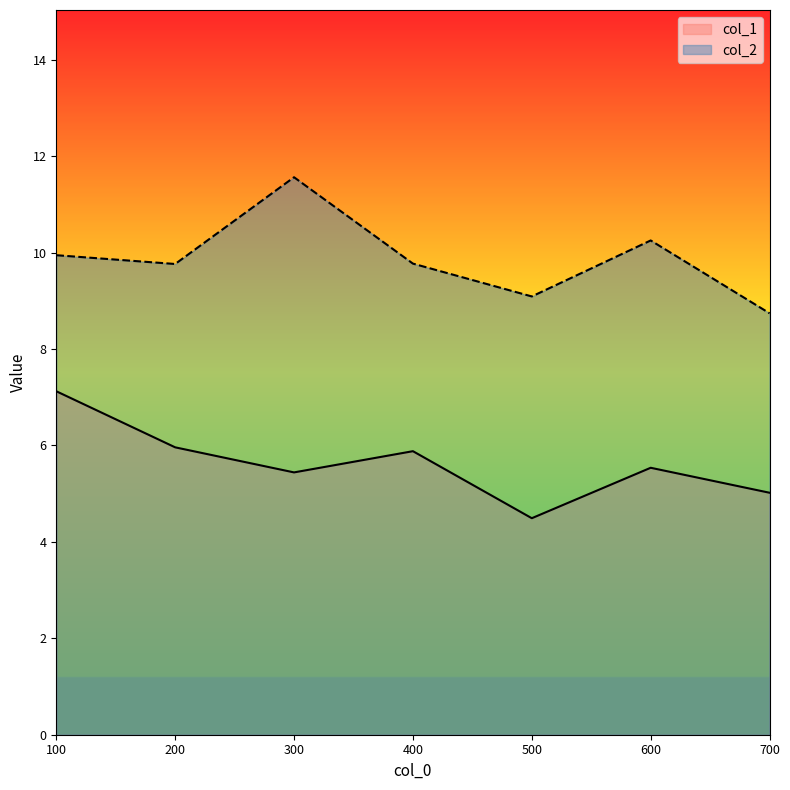

True or false: col_1 and col_2 cross at least once.

False